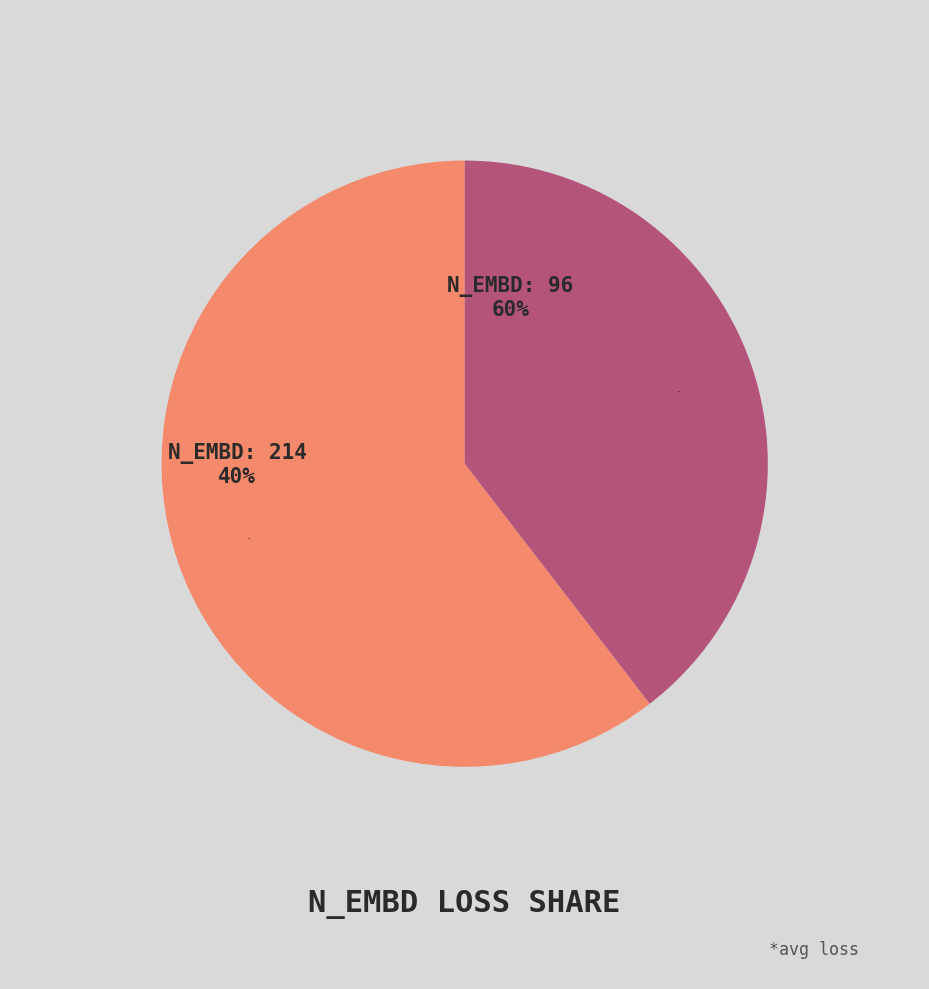

Does 96 account for over 50% of the chart?

Yes